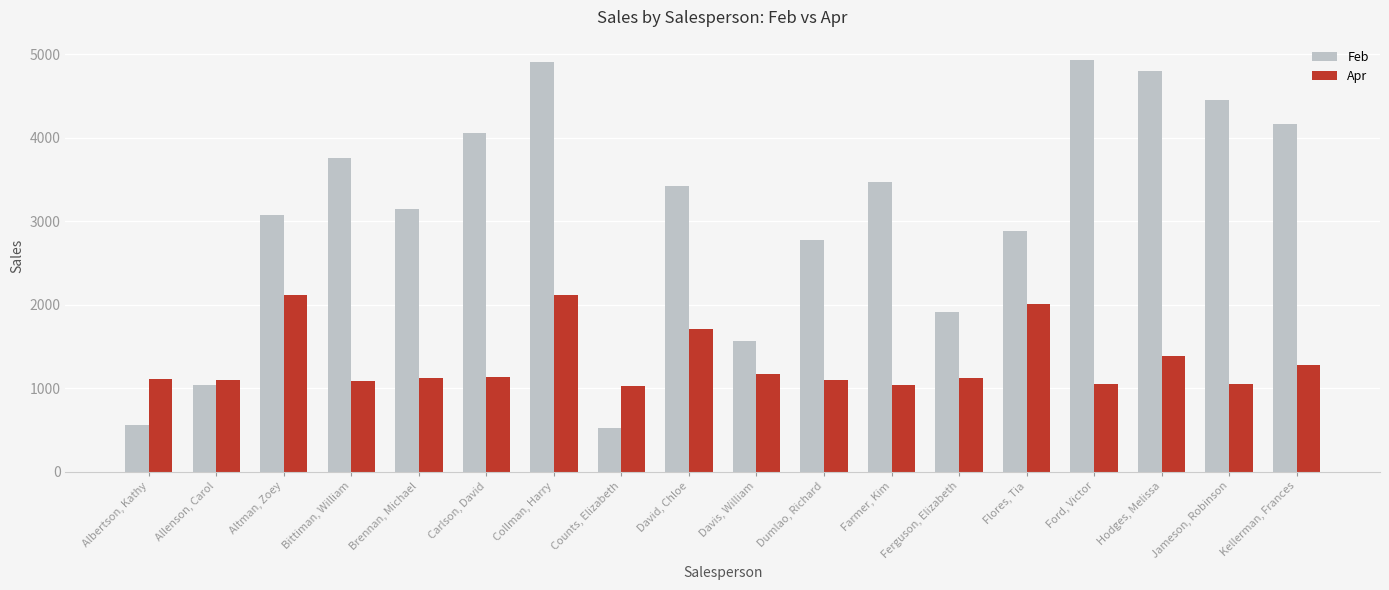

List the labels in order of Feb value, smallest first.

Counts, Elizabeth, Albertson, Kathy, Allenson, Carol, Davis, William, Ferguson, Elizabeth, Dumlao, Richard, Flores, Tia, Altman, Zoey, Brennan, Michael, David, Chloe, Farmer, Kim, Bittiman, William, Carlson, David, Kellerman, Frances, Jameson, Robinson, Hodges, Melissa, Collman, Harry, Ford, Victor